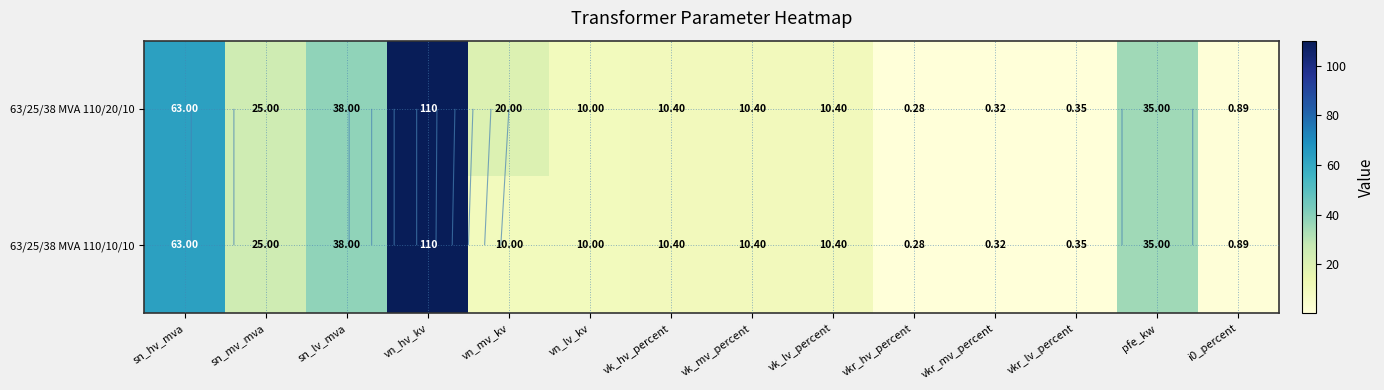

What is the maximum value shown in the chart?

110.0